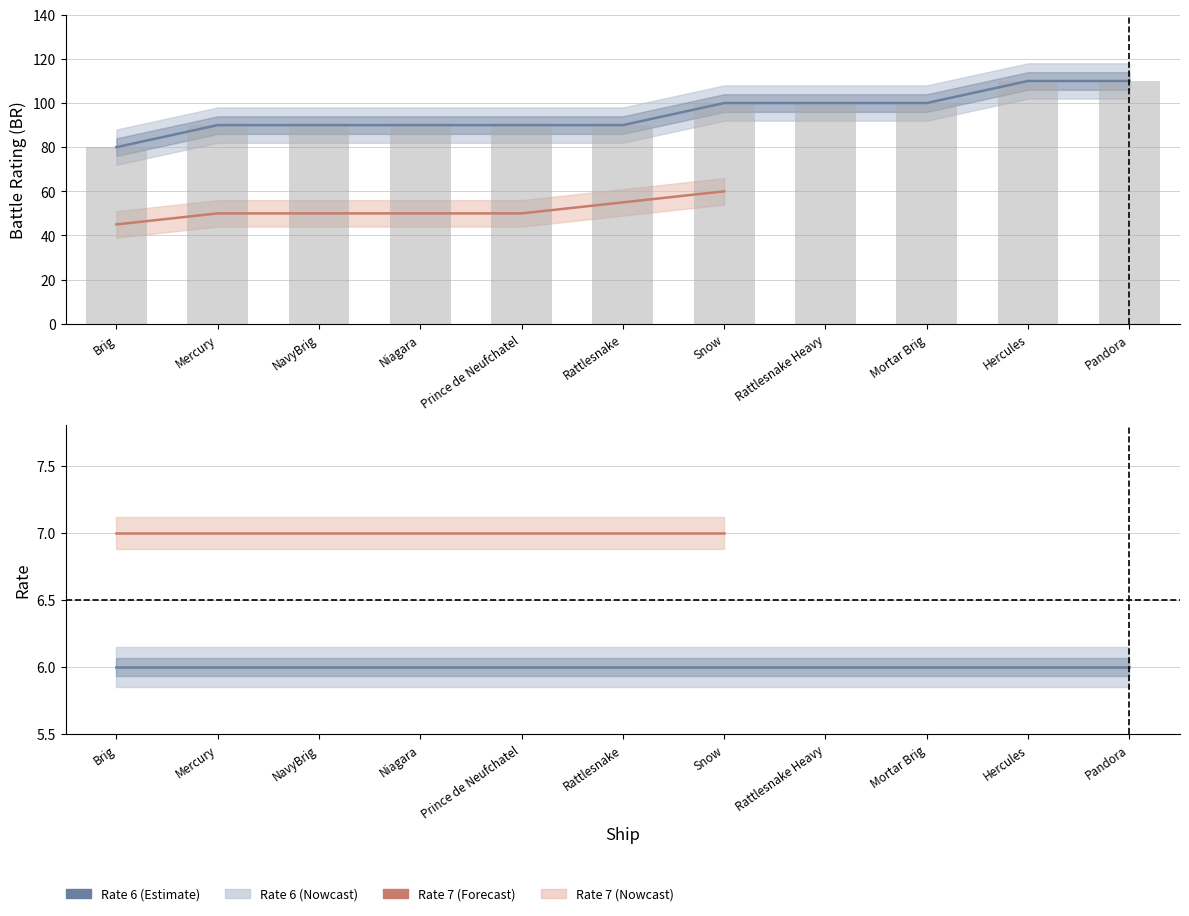

At which category does the chart reach its minimum across all series?

Brig